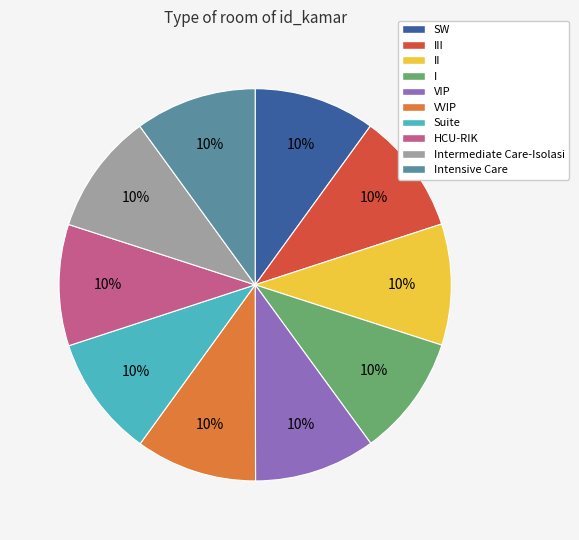

Is the sum of VIP and I greater than half?

No